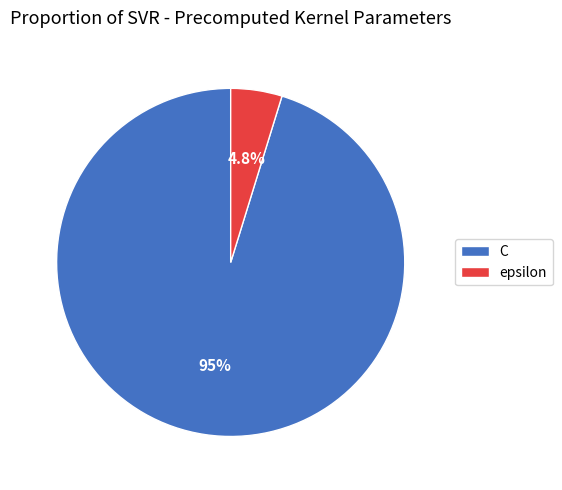

What is the smallest slice in the pie chart?

epsilon